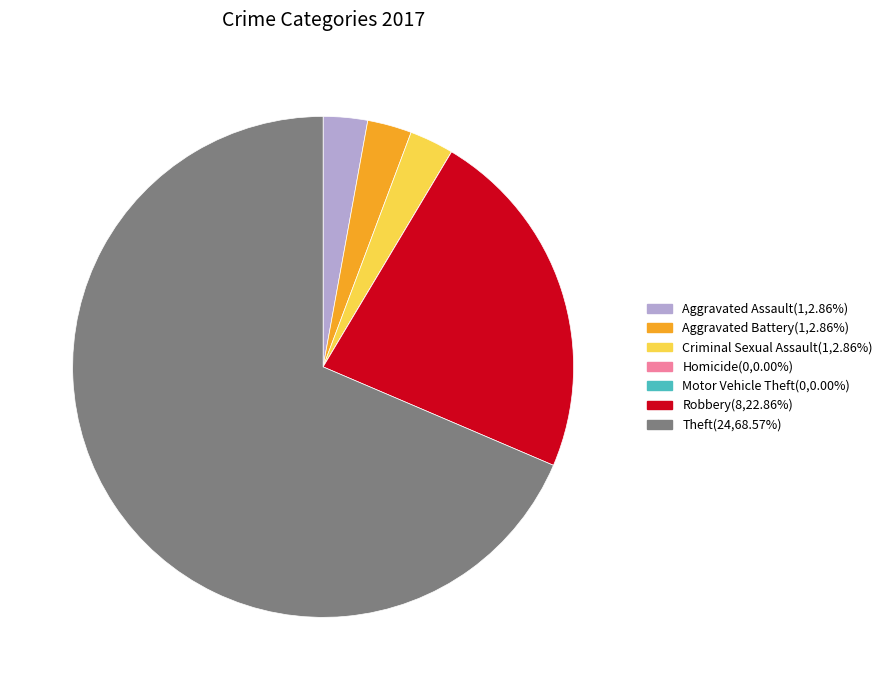

Do Robbery and Aggravated Battery together represent more than half of the pie?

No